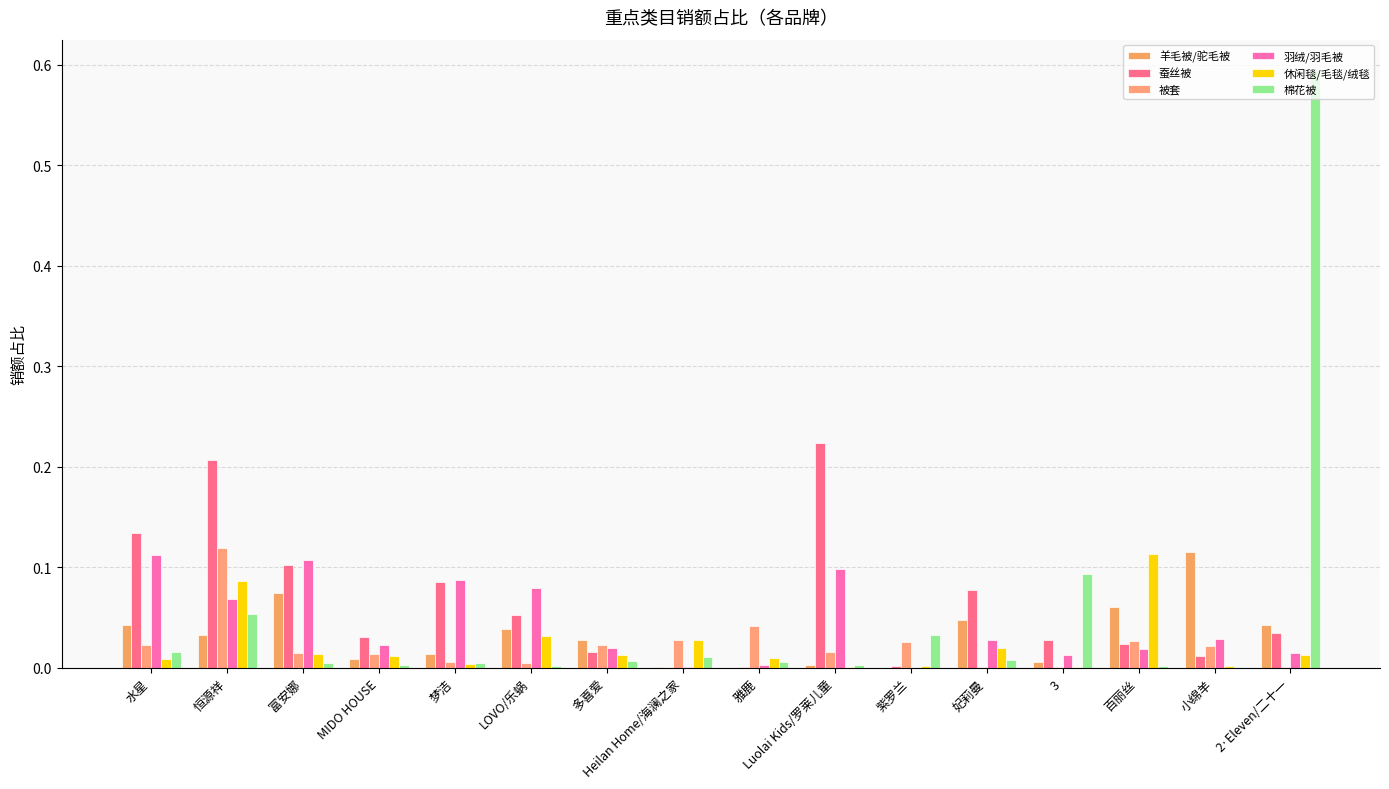

Rank the categories by 休闲毯/毛毯/绒毯 value from highest to lowest.

百丽丝, 恒源祥, LOVO/乐蜗, Heilan Home/海澜之家, 妃莉曼, 富安娜, 2·Eleven/二十一, 多喜爱, MIDO HOUSE, 雅鹿, 水星, 梦洁, 紫罗兰, 小绵羊, 3, Luolai Kids/罗莱儿童